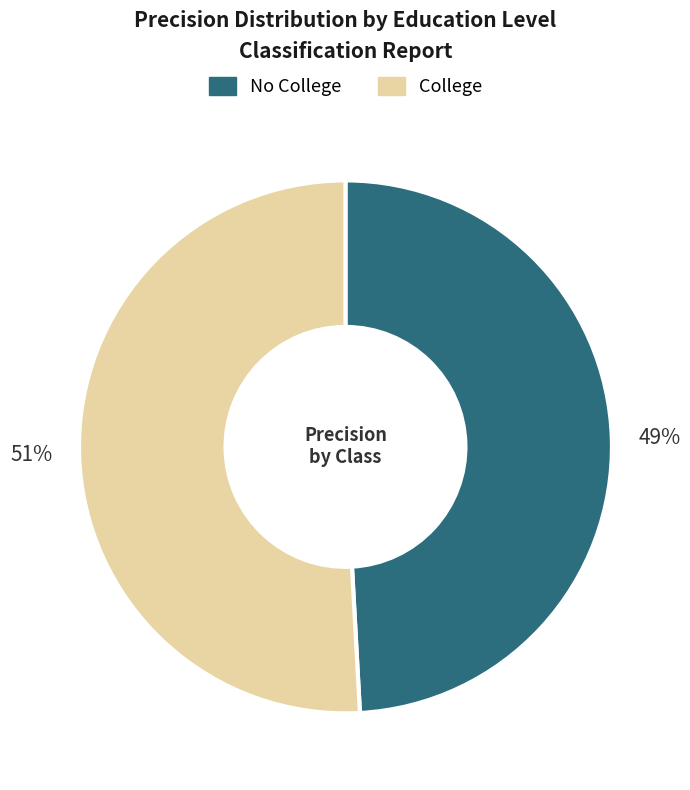

What is the smallest slice in the pie chart?

No College